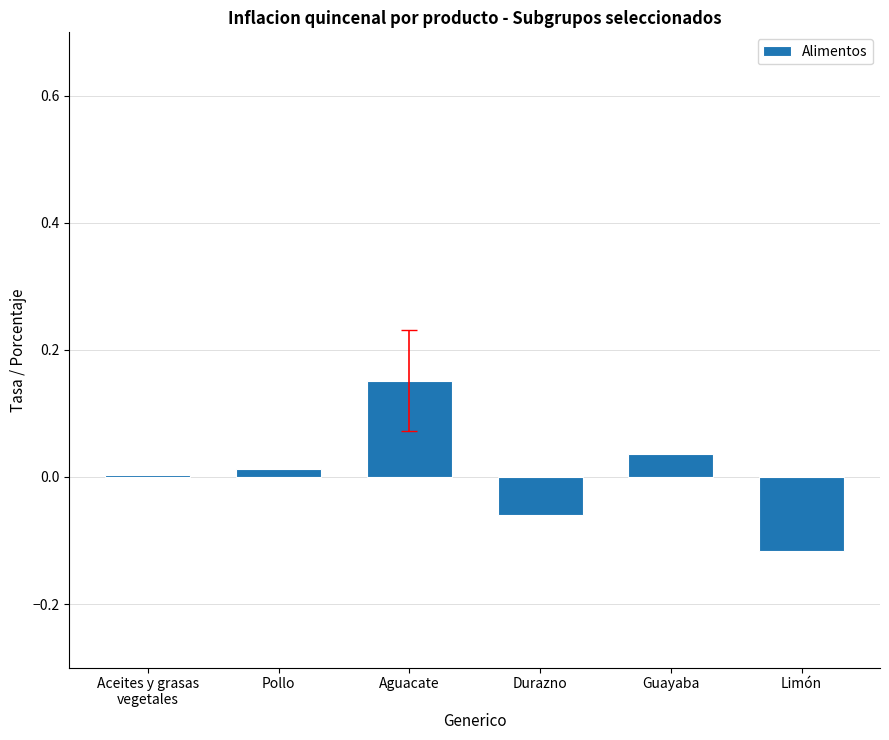

List the labels in order of value, smallest first.

Limón, Durazno, Aceites y grasas
vegetales, Pollo, Guayaba, Aguacate